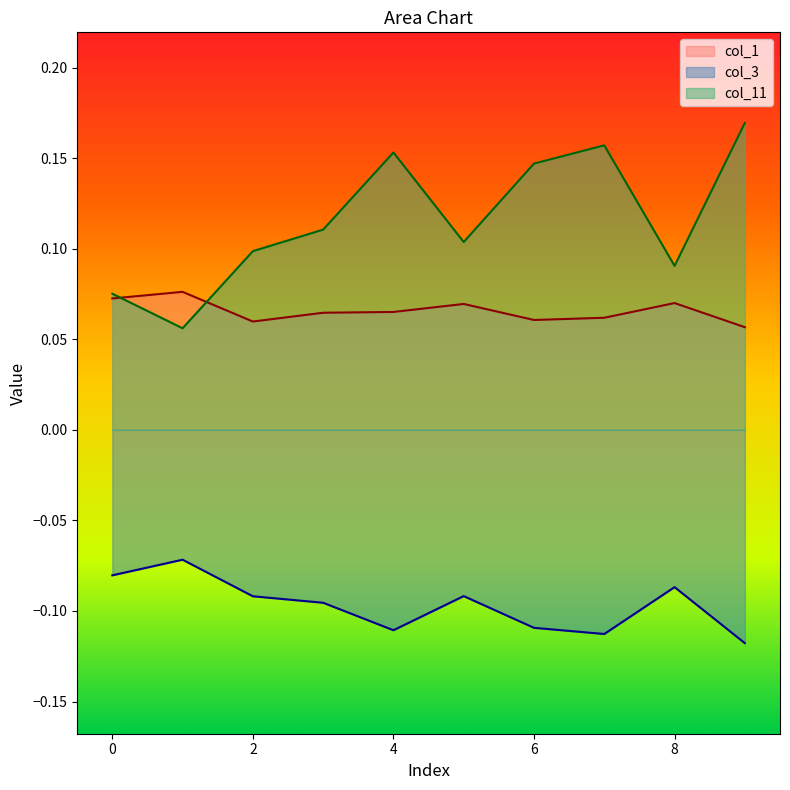

Where is the first local minimum for col_3?

4